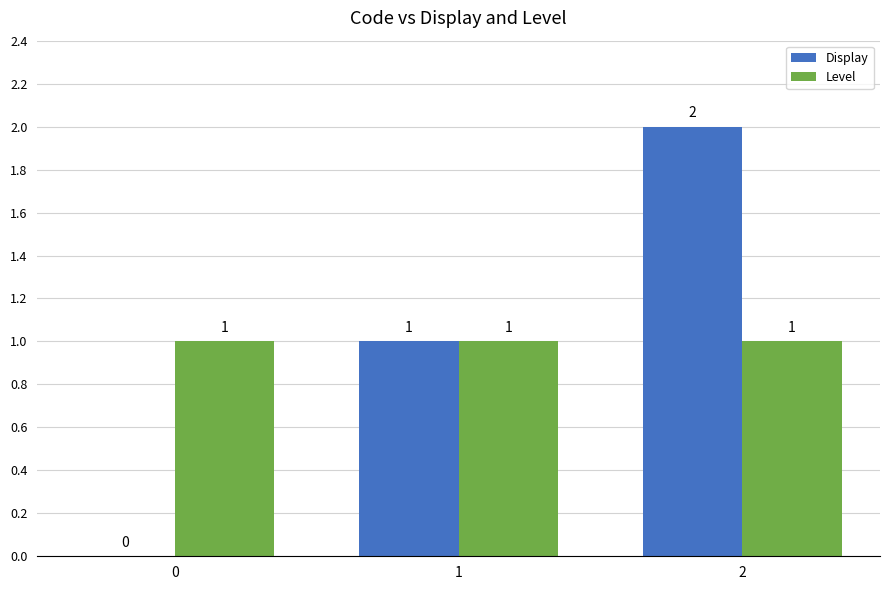

How many categories are shown in the chart?

3